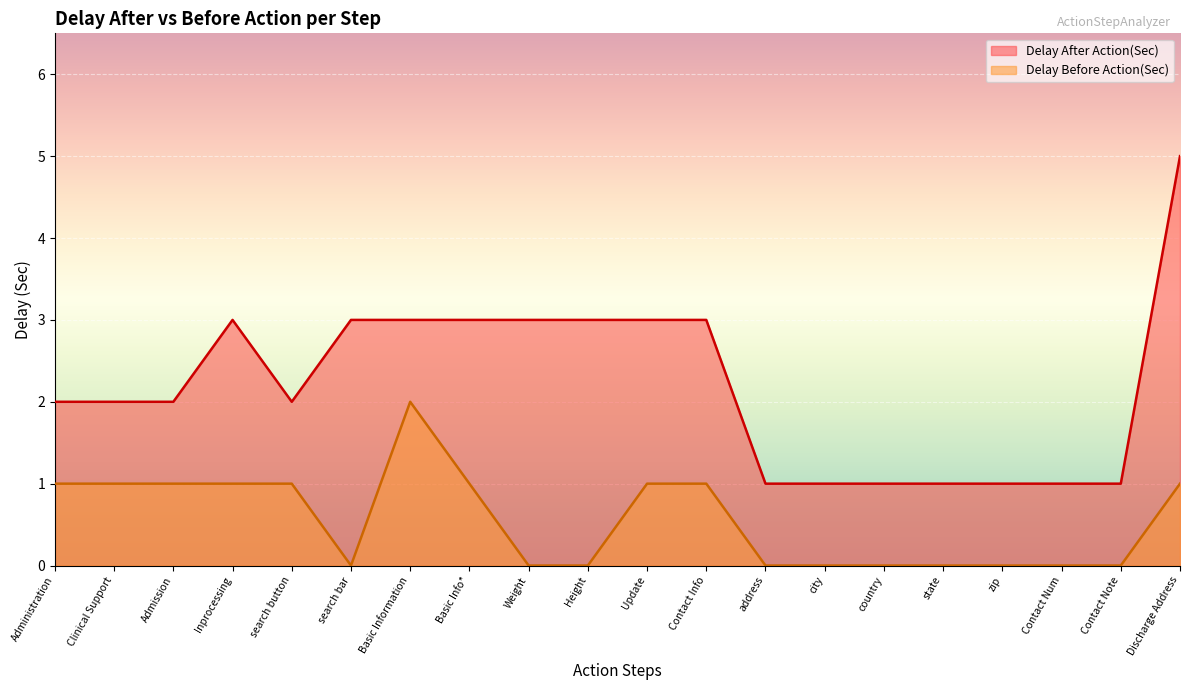

Rank the series by their maximum value, from highest to lowest.

Delay After Action(Sec), Delay Before Action(Sec)